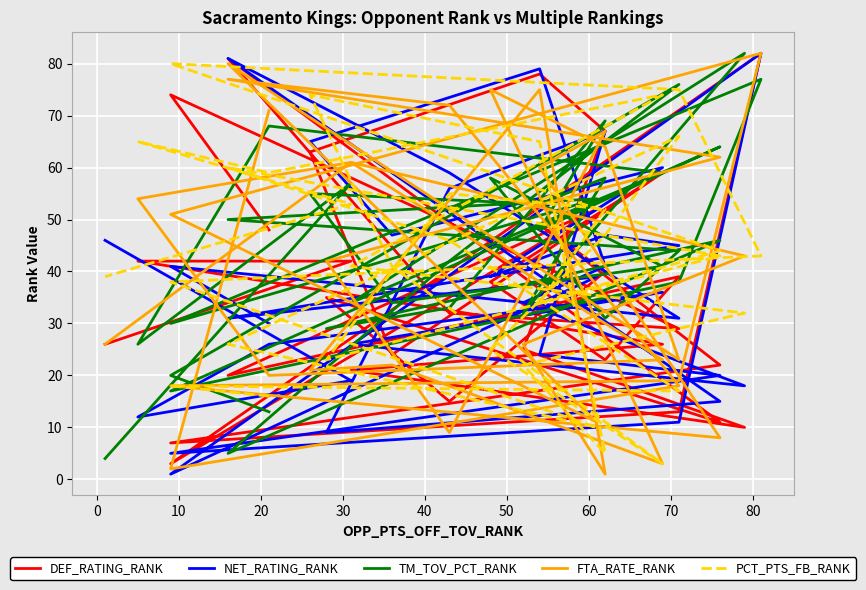

Reading left to right, list all the values displayed in this chart.

DEF_RATING_RANK: 48	74	29	32	81	11	35	15	40	49	22	7	13	82	3	52	20	39	23	38	59	24	63	78	67	25	10	21	26	38	42	42	26
NET_RATING_RANK: 30	41	31	59	81	15	9	56	67	24	20	5	11	82	1	39	31	45	47	39	60	47	65	79	41	34	18	26	36	26	12	19	46
TM_TOV_PCT_RANK: 13	20	76	42	5	46	29	33	69	48	64	17	38	77	30	54	50	44	31	58	41	34	55	53	58	32	82	34	59	68	26	57	4
FTA_RATE_RANK: 71	2	18	72	77	62	42	9	67	60	8	18	19	82	51	11	80	23	64	75	3	22	21	75	1	26	43	61	23	20	54	61	26
PCT_PTS_FB_RANK: 16	18	17	46	60	43	23	55	52	34	44	80	75	43	38	10	26	66	47	25	3	41	74	65	5	22	32	41	74	59	65	53	39